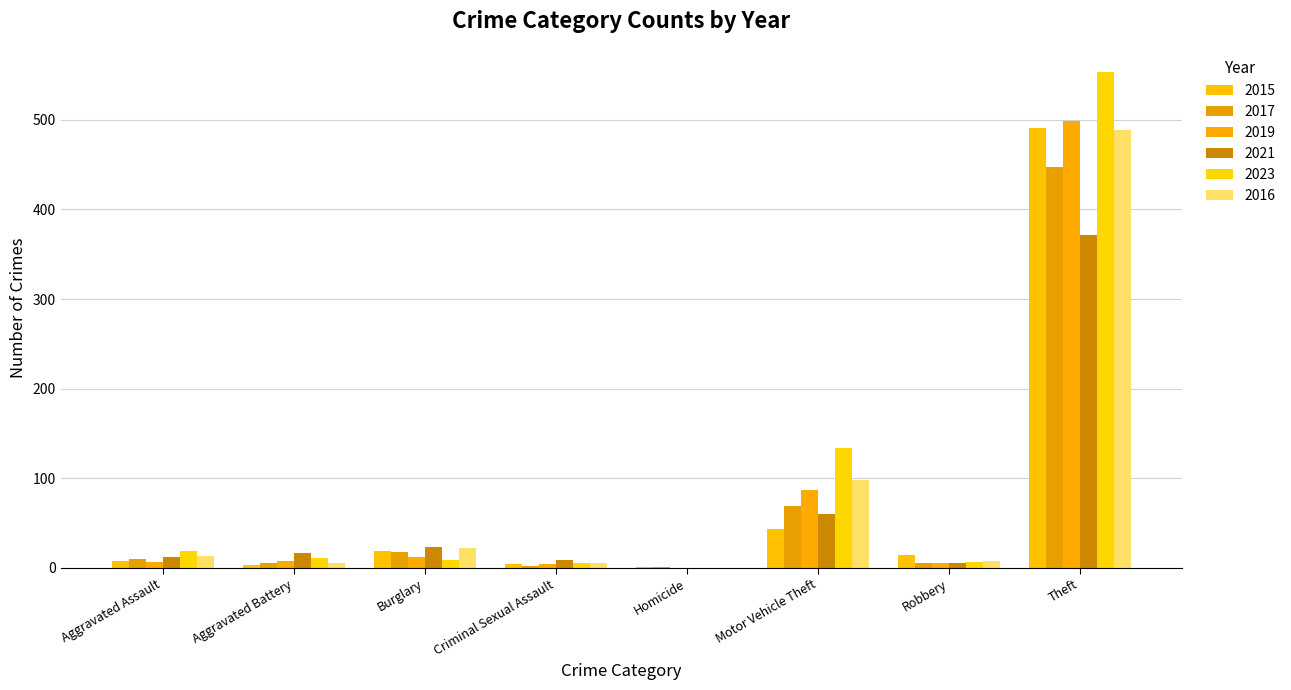

Are the bars grouped side by side (vs. stacked)?

Yes